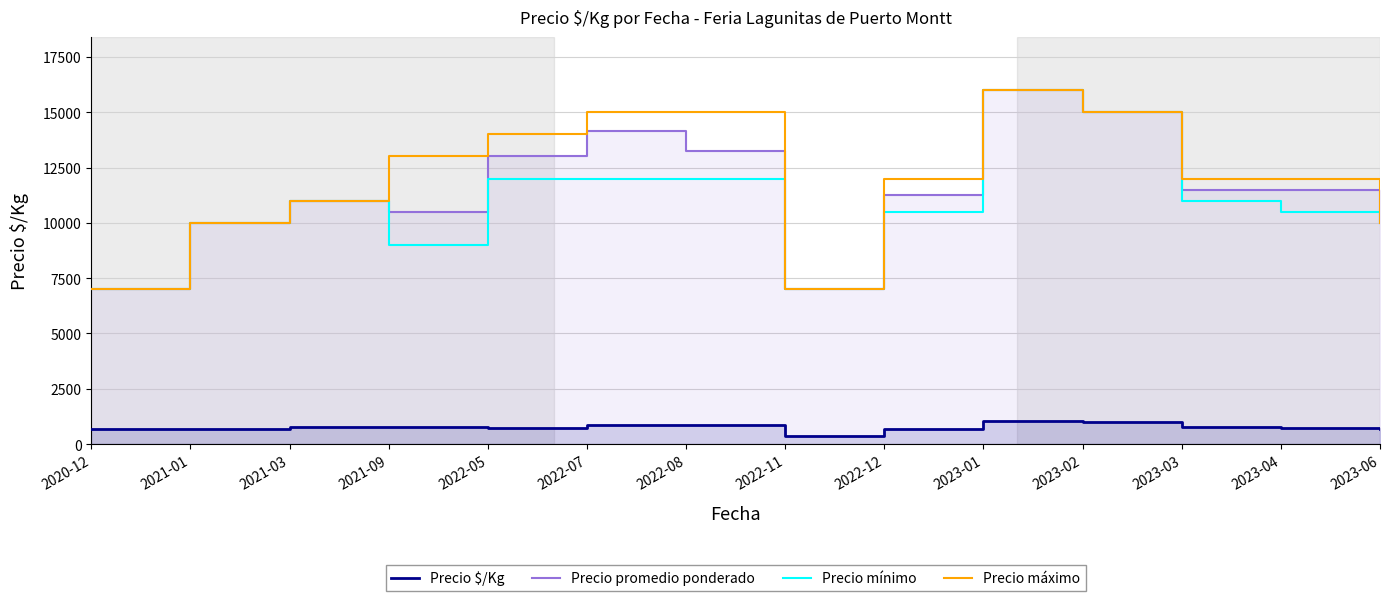

At which category does Precio mínimo reach its first local valley?

2021-09